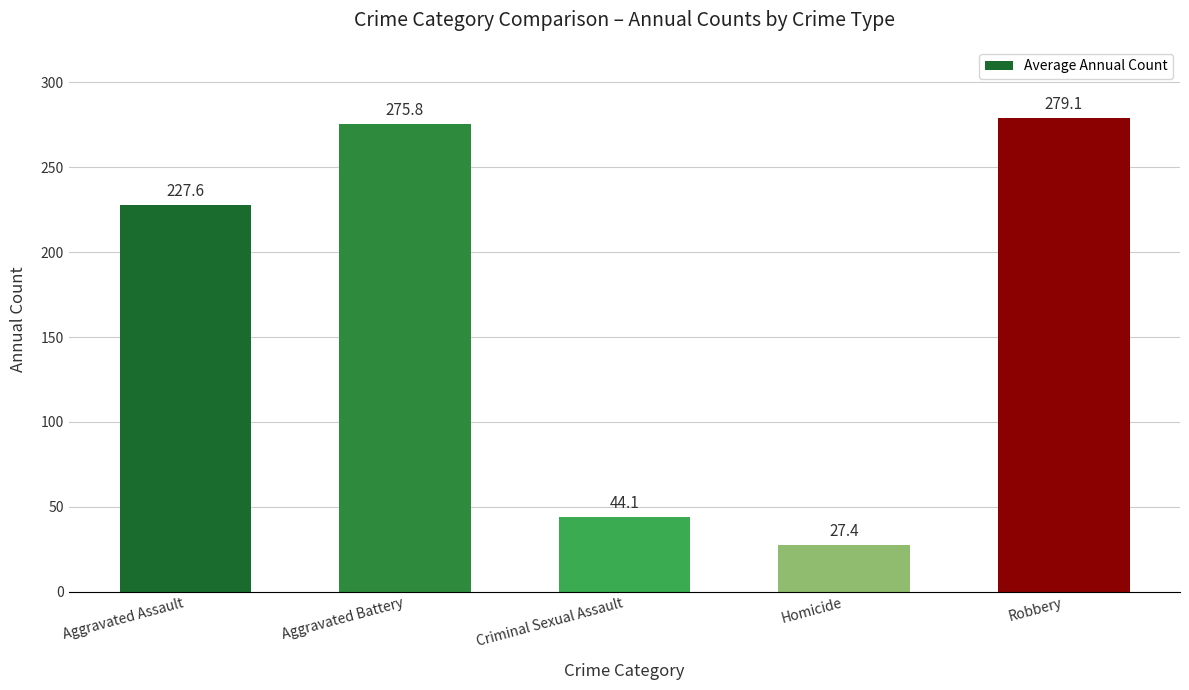

The value at Homicide is 15.9. True or false?

False